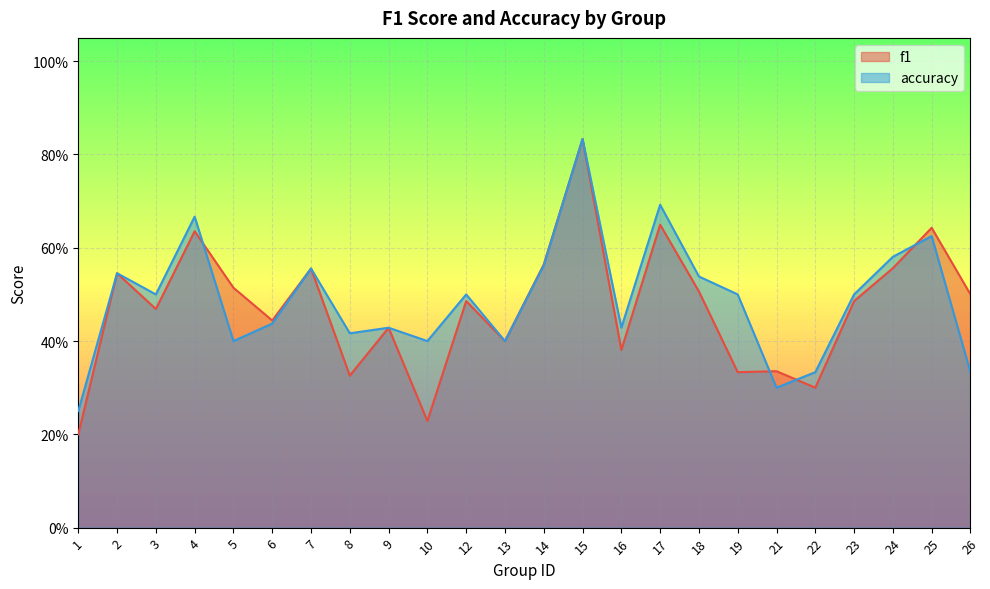

What is the sum of all f1 values?

11.3